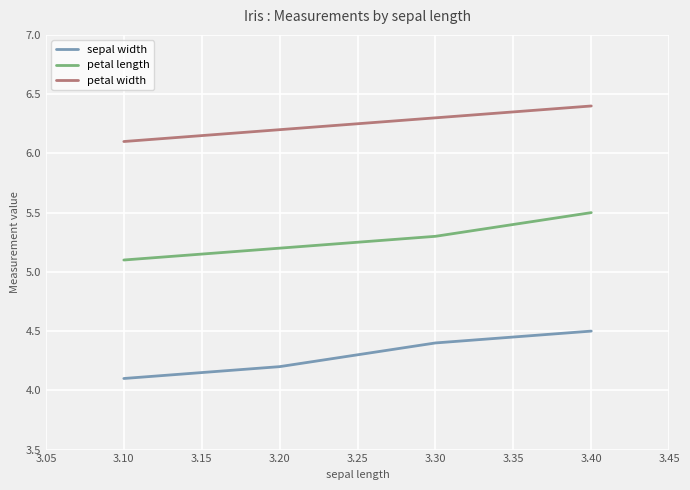

True or false: sepal width and petal width intersect in this chart.

False